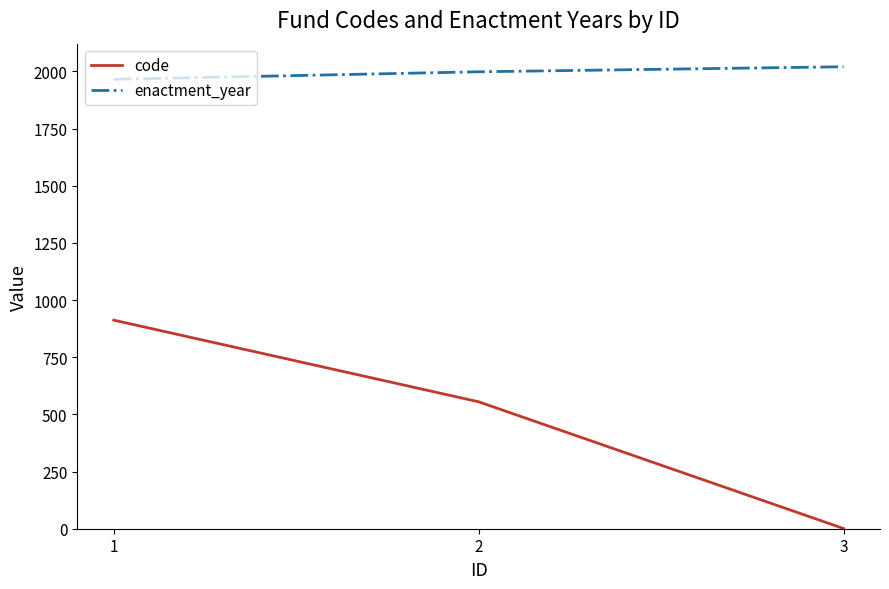

Is this an area chart (filled region under the line)?

No